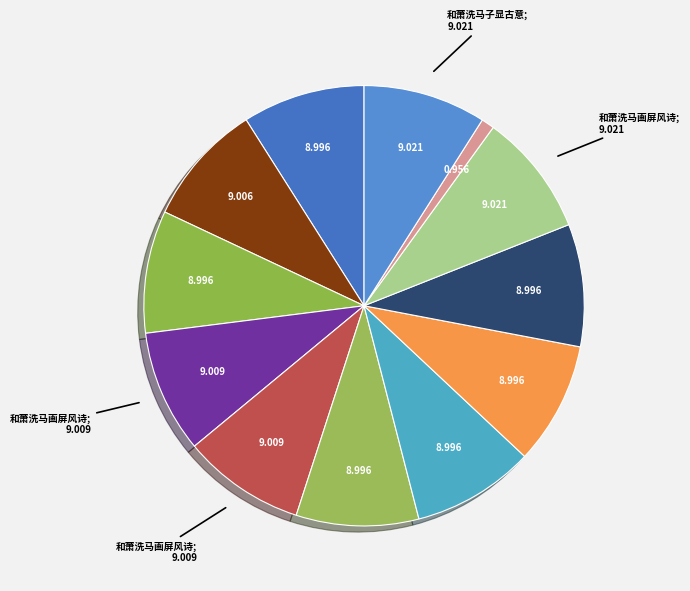

Rank the categories by value from lowest to highest.

宫词·秋露萧萧洗秋月, 和萧洗马子显古意诗六首 其一, 和萧洗马子显古意诗六首 其二, 和萧洗马子显古意诗六首 其三, 和萧洗马子显古意诗六首 其四, 和萧洗马子显古意诗六首 其五, 和萧洗马子显古意诗六首 其六, 寓直中庶坊赠萧洗马诗, 和萧洗马画屏风诗二首 其一 阳春发和气, 和萧洗马画屏风诗二首 其二 秋夜凉风起, 和萧洗马子显古意诗六首, 和萧洗马画屏风诗二首 阳春发和气